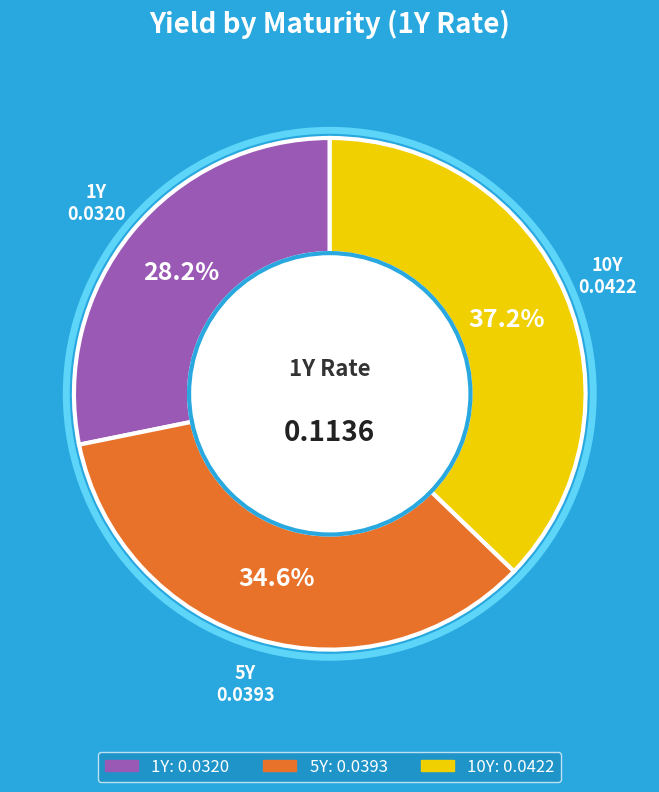

Is it true that 10Y is 37% of the pie?

True